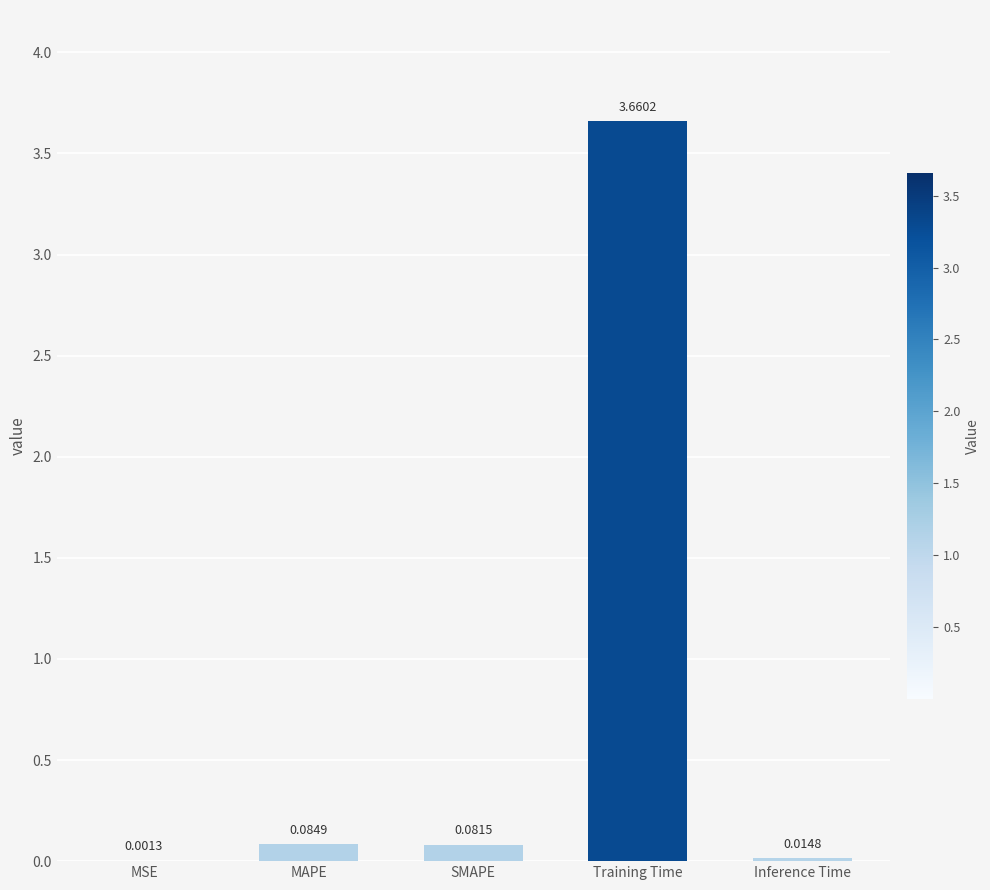

At which label is the value closest to 1?

MAPE